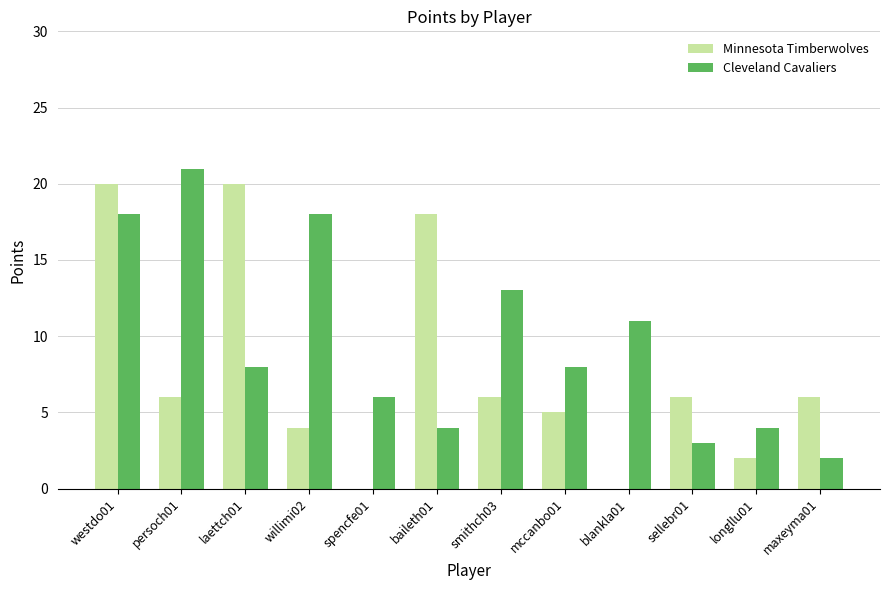

Where is Cleveland Cavaliers nearest to the value 11?

blankla01